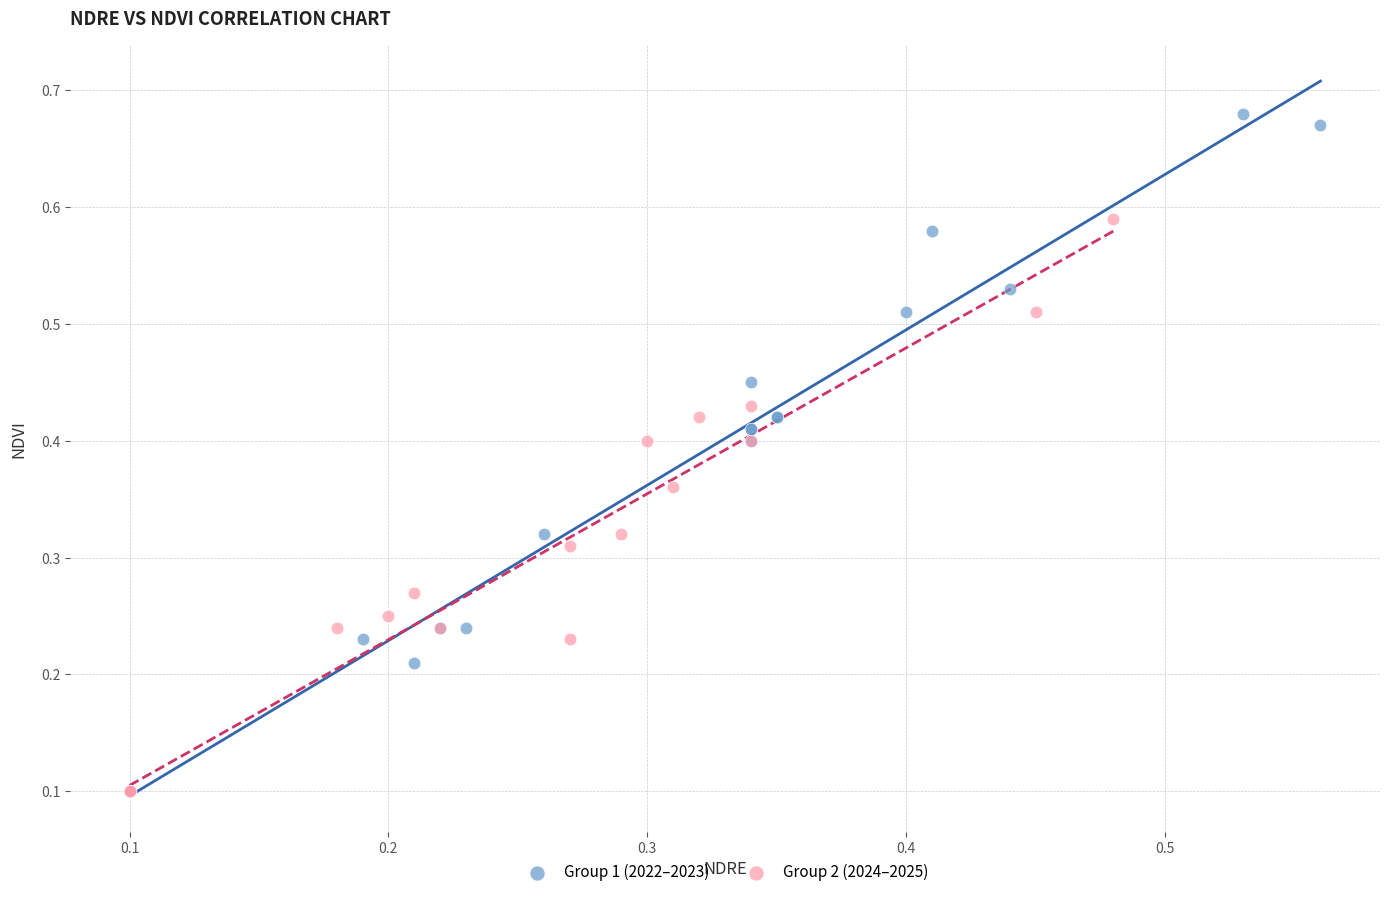

Which series reaches the maximum Y coordinate?

Group 1 (2022–2023)